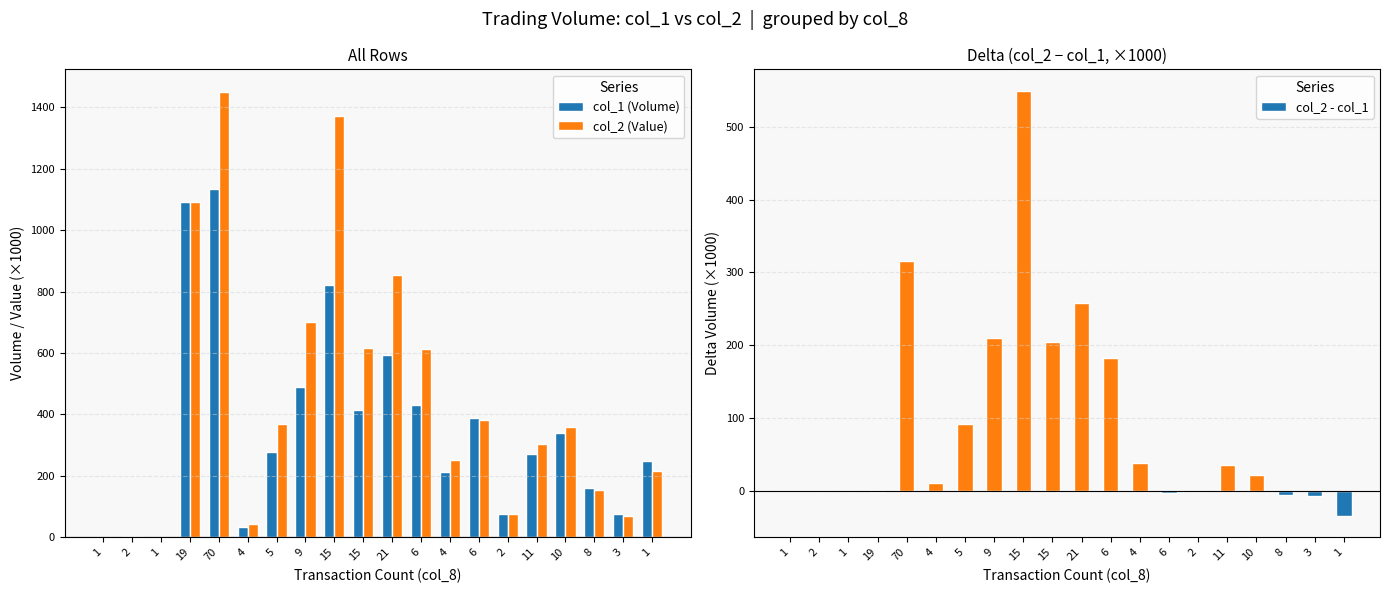

What is the difference between the second highest and minimum values in the col_1 (Volume) series?

1091.0